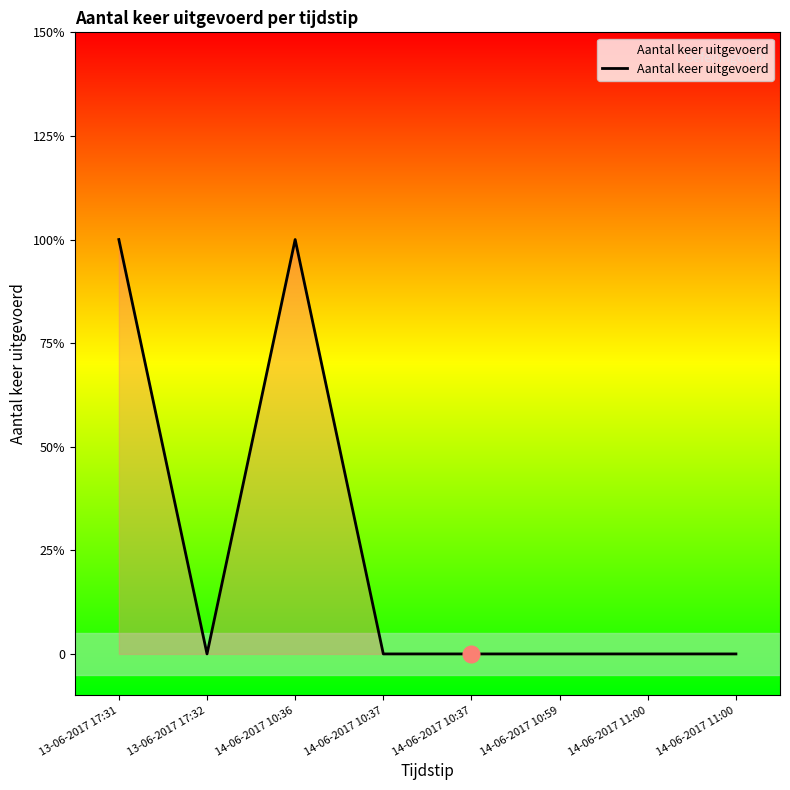

List the labels in order of value, largest first.

13-06-2017 17:31, 14-06-2017 10:36, 13-06-2017 17:32, 14-06-2017 10:37, 14-06-2017 10:37, 14-06-2017 10:59, 14-06-2017 11:00, 14-06-2017 11:00